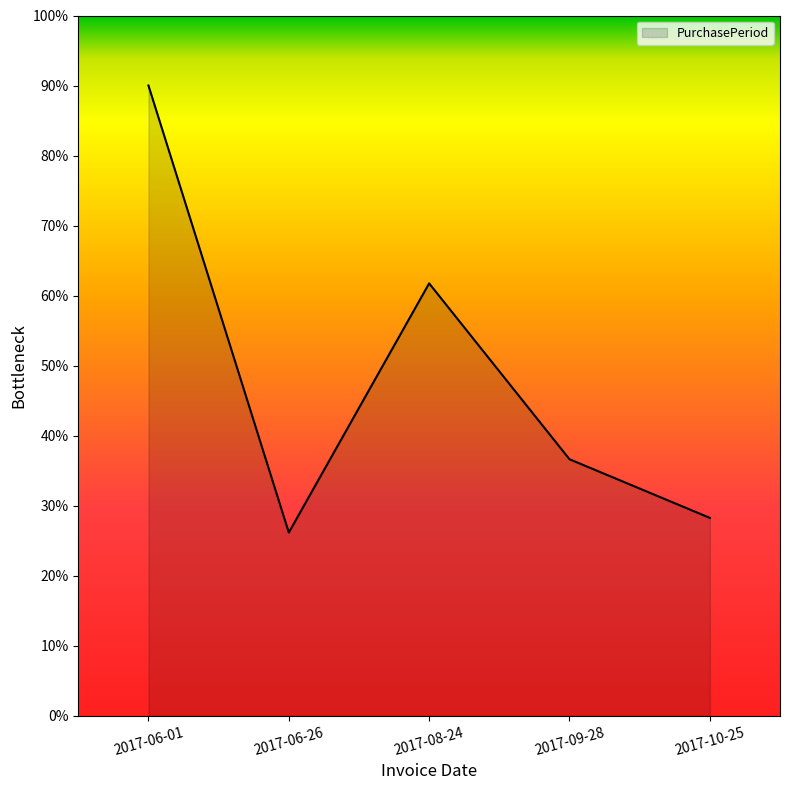

The chart shows a value of 61.7 at 2017-08-24. True or false?

True